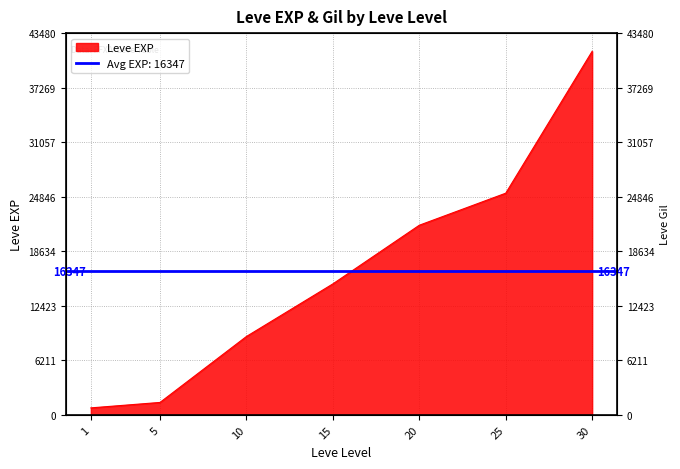

List the labels in order of value, largest first.

30, 25, 20, 15, 10, 5, 1